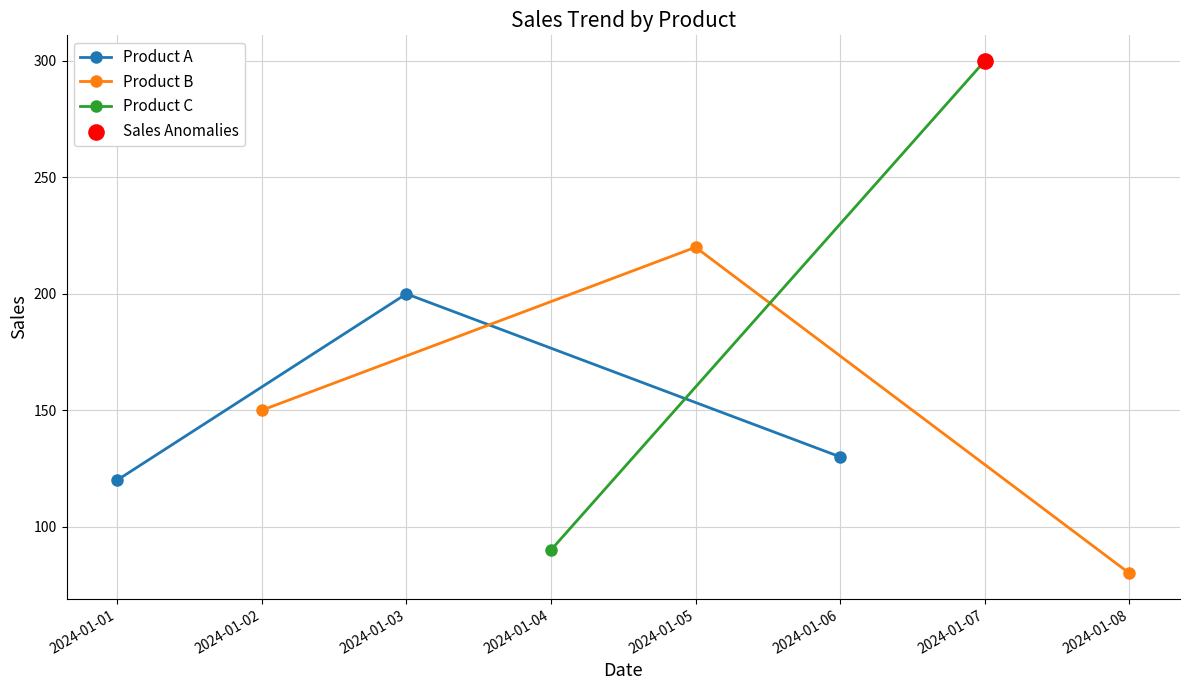

The value of Product A at 2024-01-06 is 71. True or false?

False